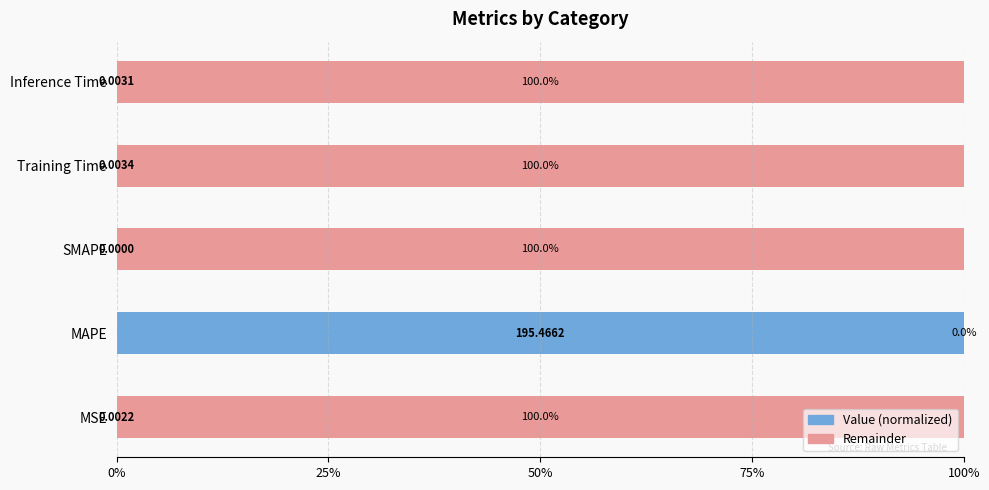

What is the total value across all series at SMAPE?

100.0